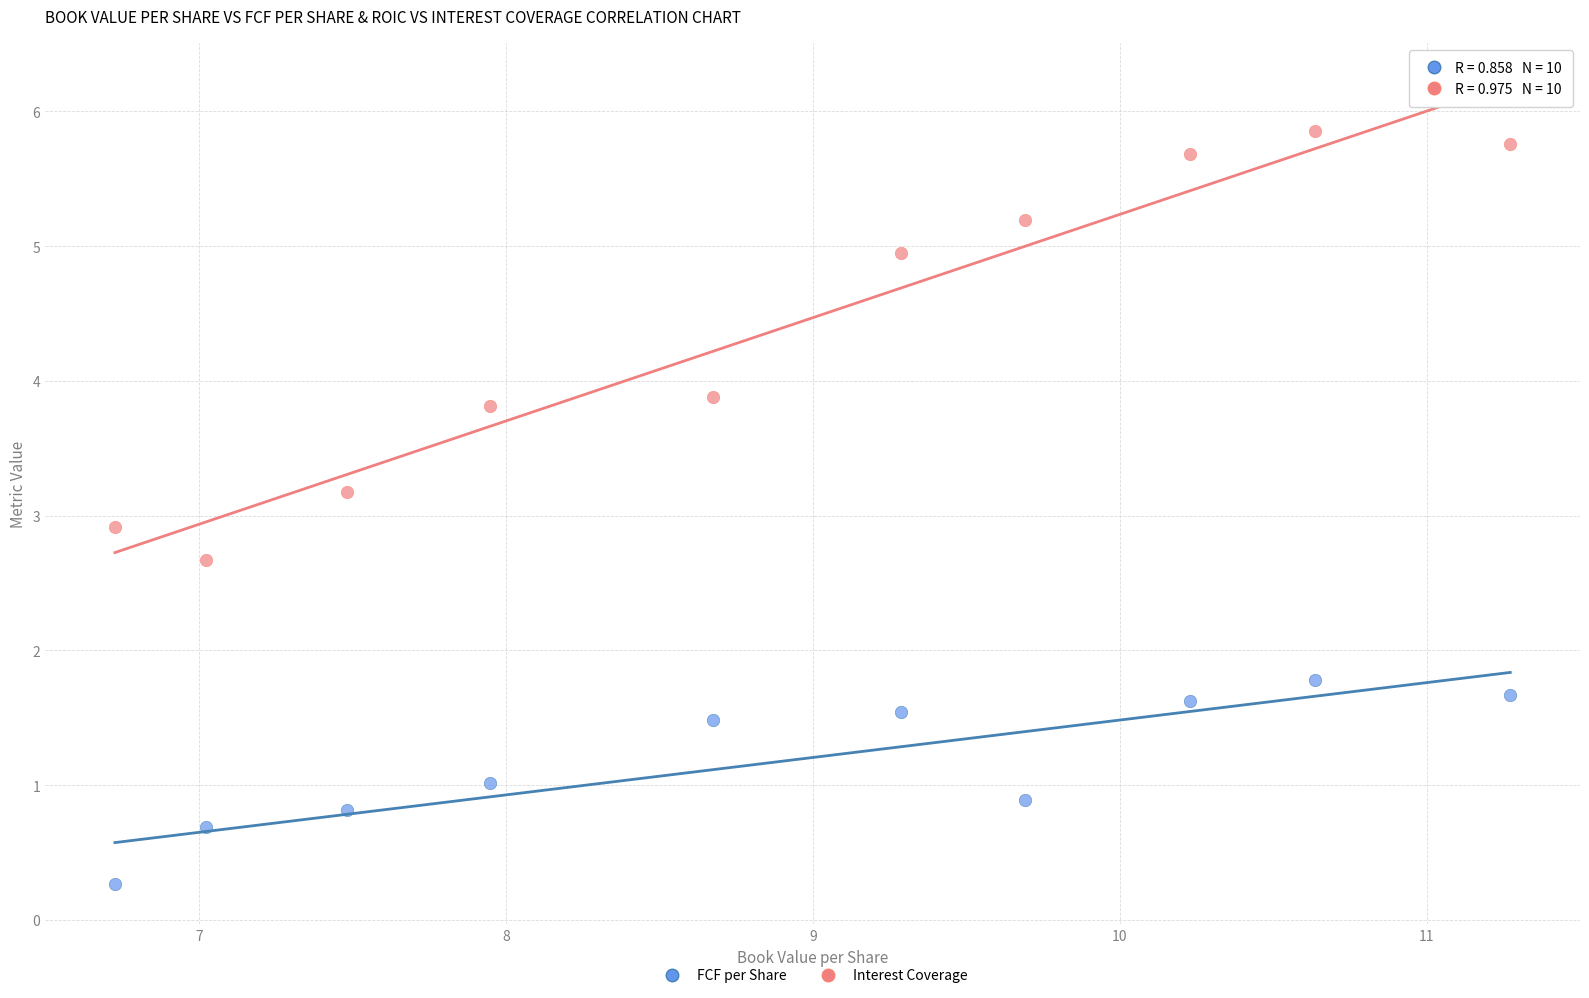

Which series contains the lowest Y value?

FCF per Share